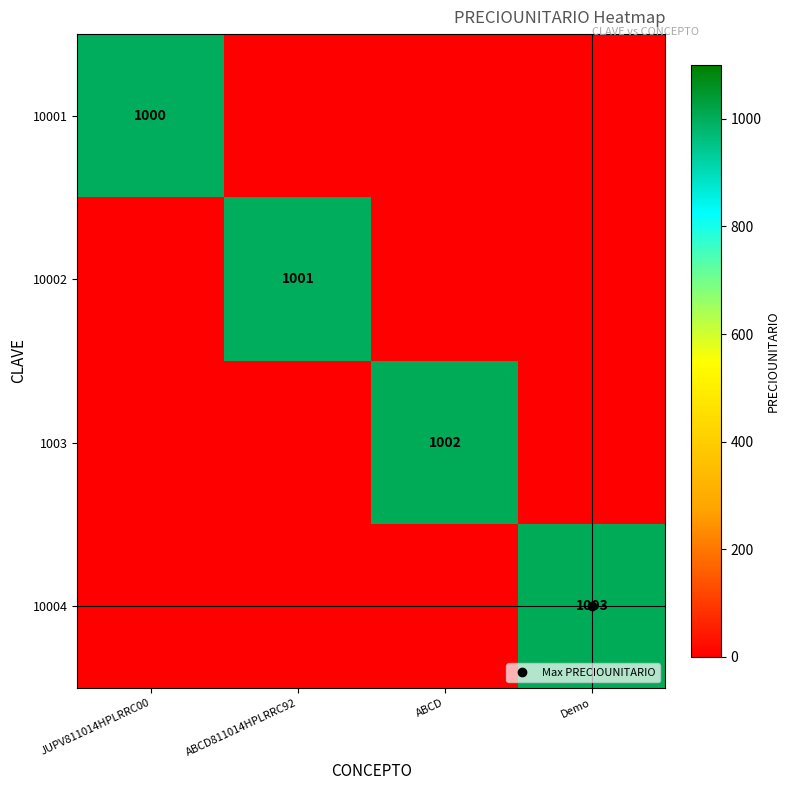

At which category is the sum across all series the highest?

Demo